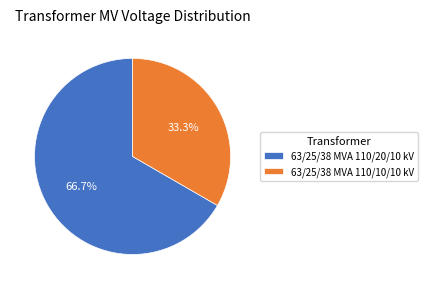

Count the number of slices in the pie.

2